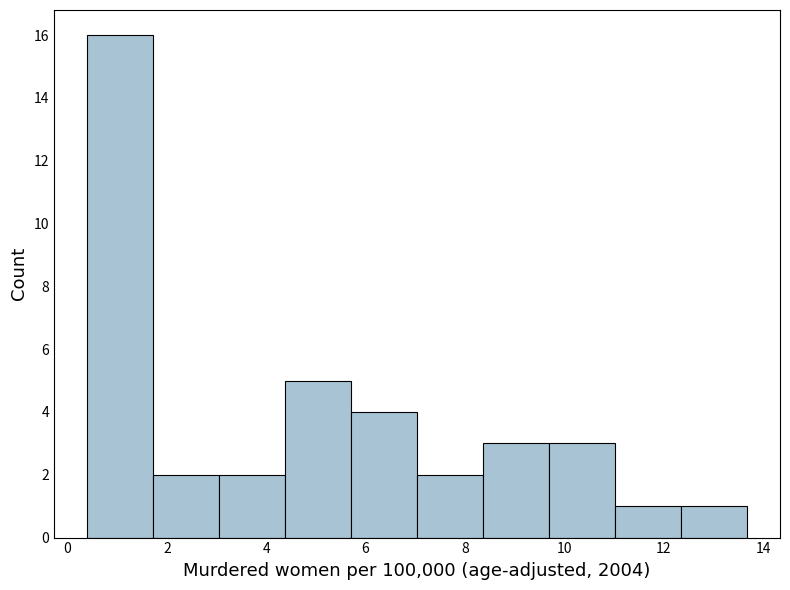

Which range on the x-axis has the tallest bar?

0.4 to 1.8